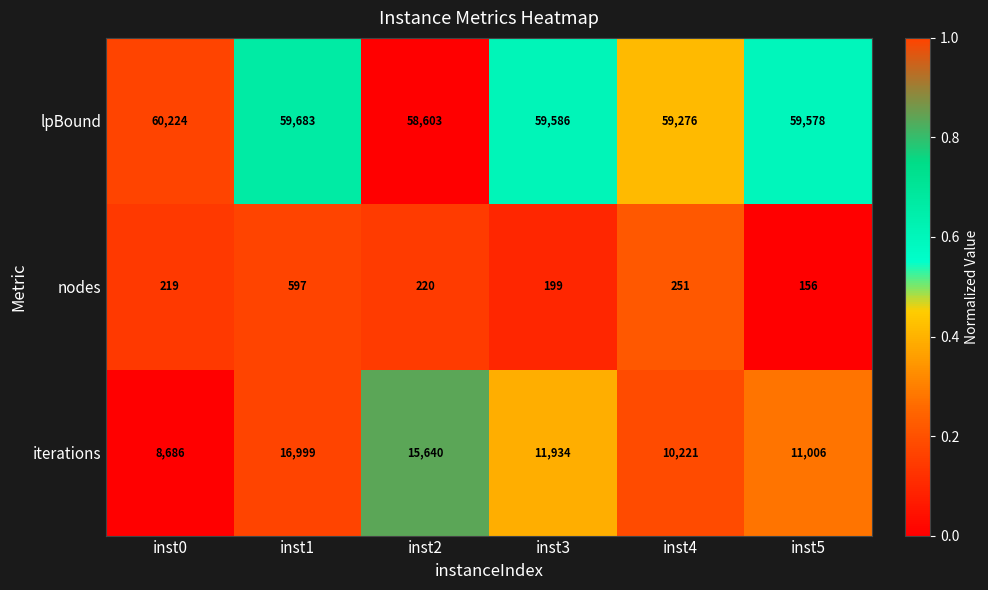

True or false: lpBound has a value of 27877 at inst5.

False